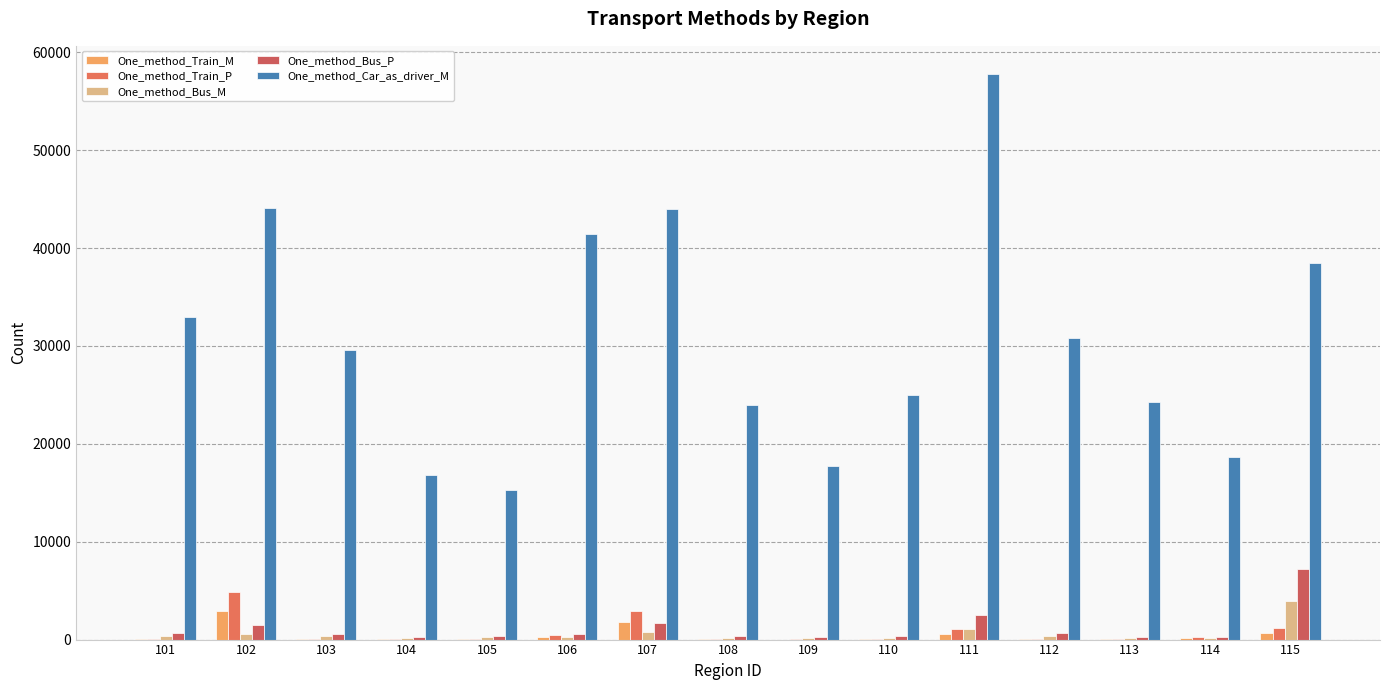

What is the minimum value shown in the chart?

7